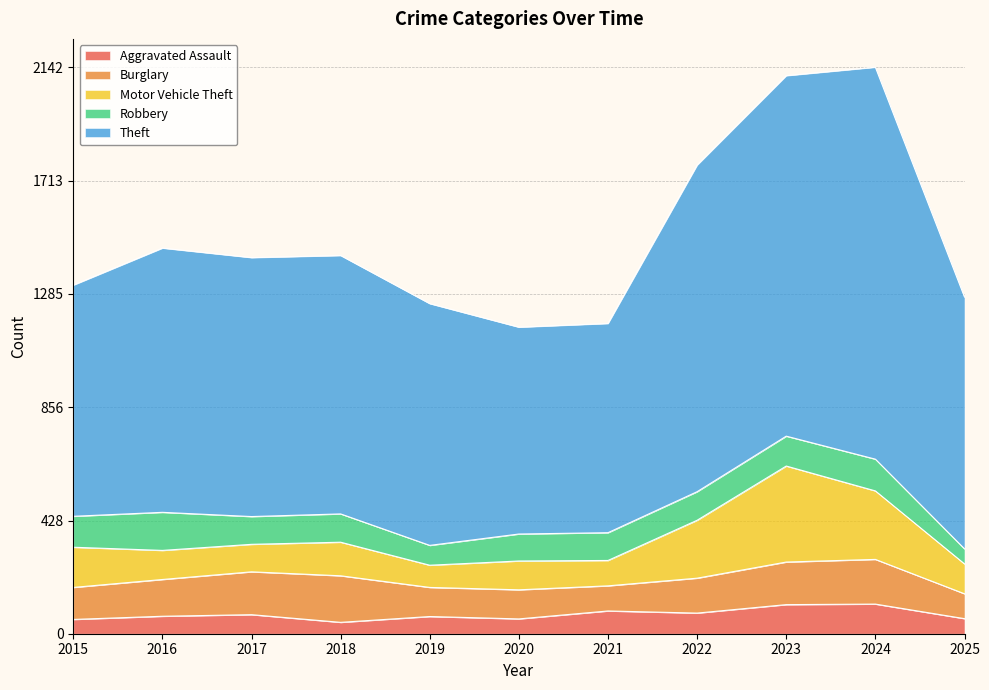

Reading left to right, extract all data points from this chart.

Aggravated Assault: 54	66	72	43	65	56	86	78	110	112	57
Burglary: 121	139	162	176	110	110	95	132	161	169	94
Motor Vehicle Theft: 152	110	104	127	84	109	96	219	363	259	113
Robbery: 117	144	105	107	75	102	105	108	113	120	57
Theft: 874	999	979	977	914	782	791	1235	1363	1482	952